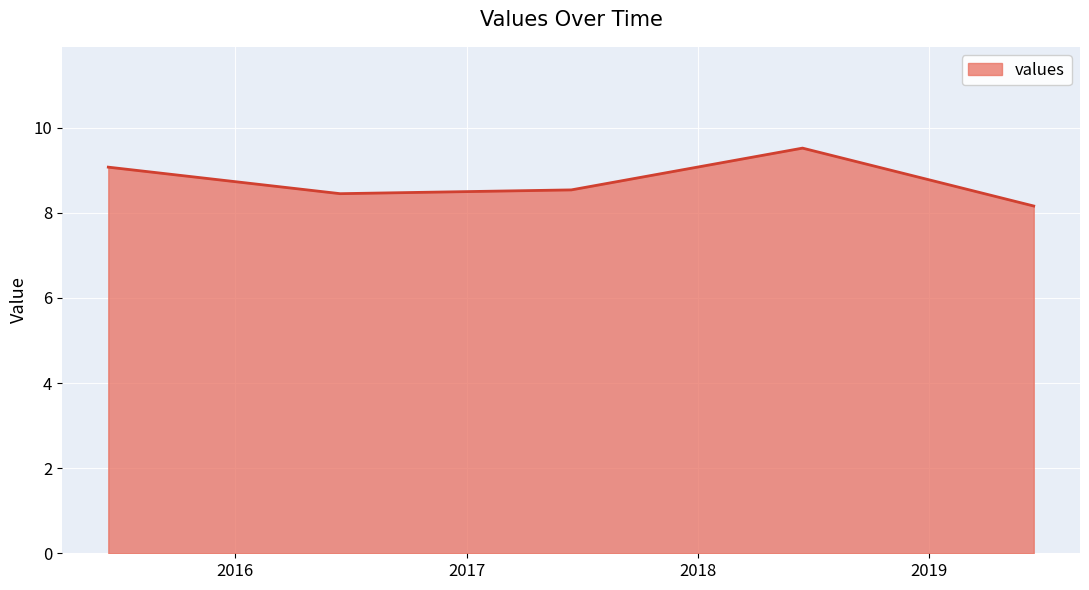

What is the difference between the maximum and minimum values?

1.4